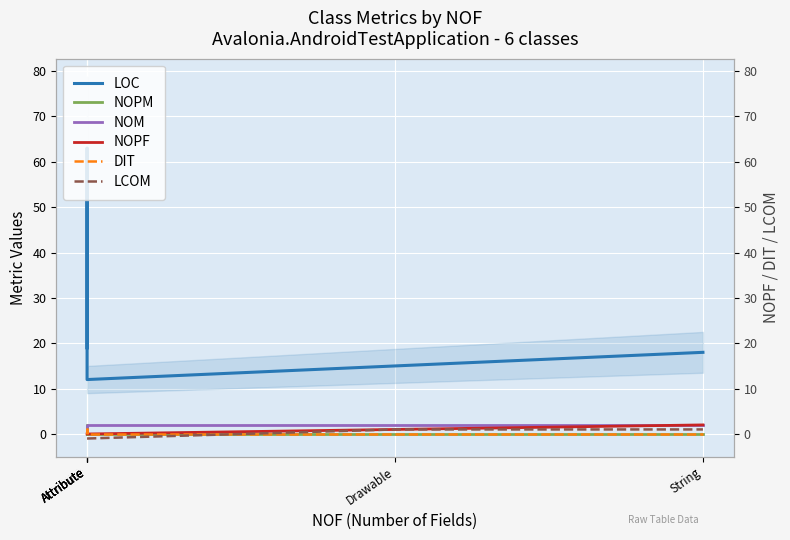

True or false: NOPM and NOPF intersect in this chart.

False